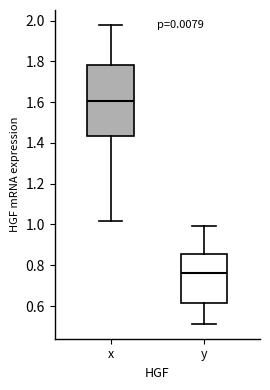

Which box is the tallest, from its lower edge to its upper edge?

x